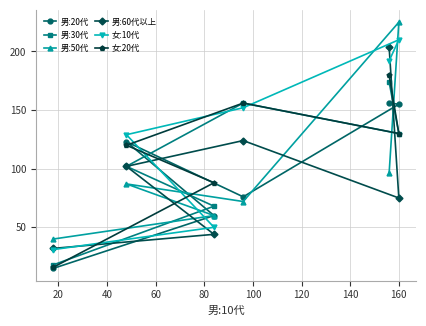

How many interior local peaks does the 男:50代 series have?

2